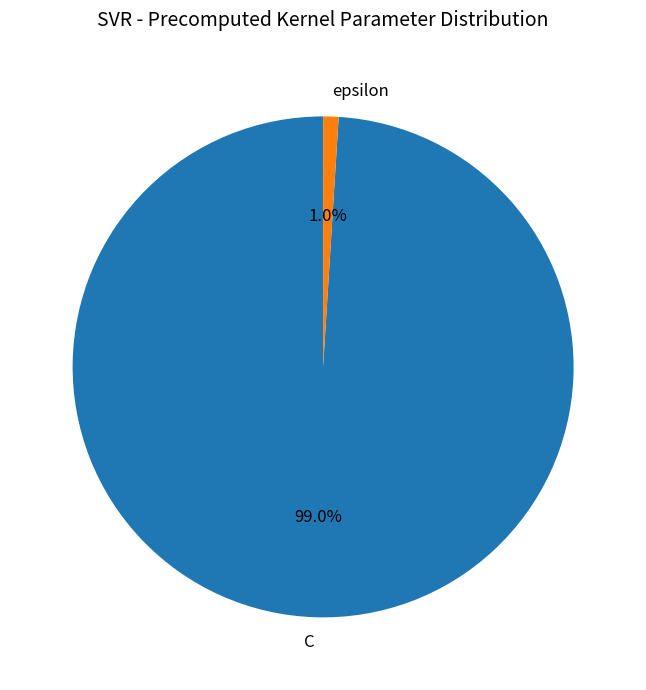

What is the largest slice in the pie chart?

C